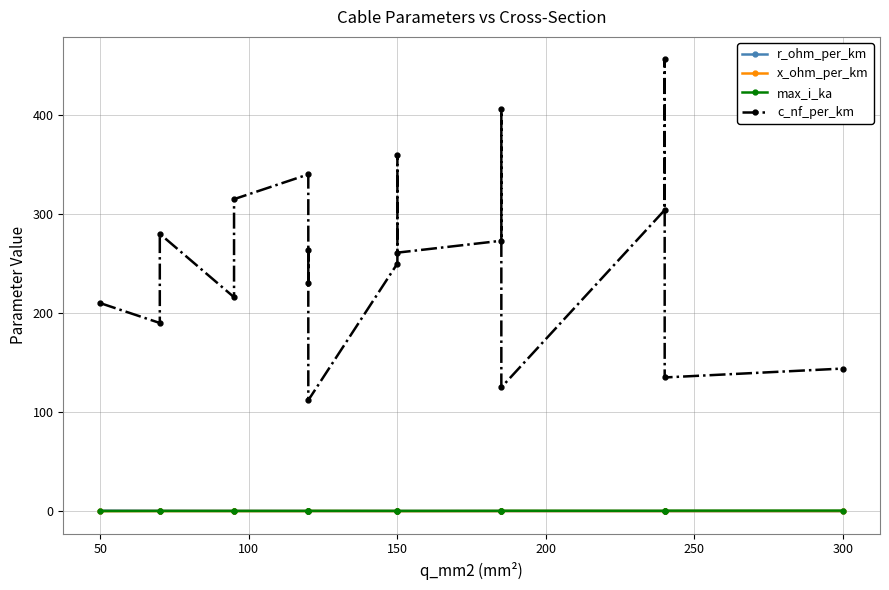

Reading left to right, transcribe all the data shown in this chart.

r_ohm_per_km: 0.6	0.4	0.4	0.3	0.3	0.3	0.3	0.2	0.2	0.2	0.2	0.2	0.2	0.2	0.1	0.1	0.1	0.1	0.1
x_ohm_per_km: 0.1	0.1	0.1	0.1	0.1	0.1	0.1	0.1	0.2	0.1	0.1	0.1	0.1	0.1	0.2	0.1	0.1	0.1	0.1
max_i_ka: 0.1	0.2	0.2	0.3	0.2	0.3	0.3	0.2	0.4	0.3	0.3	0.3	0.4	0.4	0.5	0.4	0.4	0.5	0.6
c_nf_per_km: 210.0	190.0	280.0	216.0	315.0	340.0	230.0	264.0	112.0	250.0	360.0	261.0	273.0	406.0	125.0	304.0	456.0	135.0	144.0